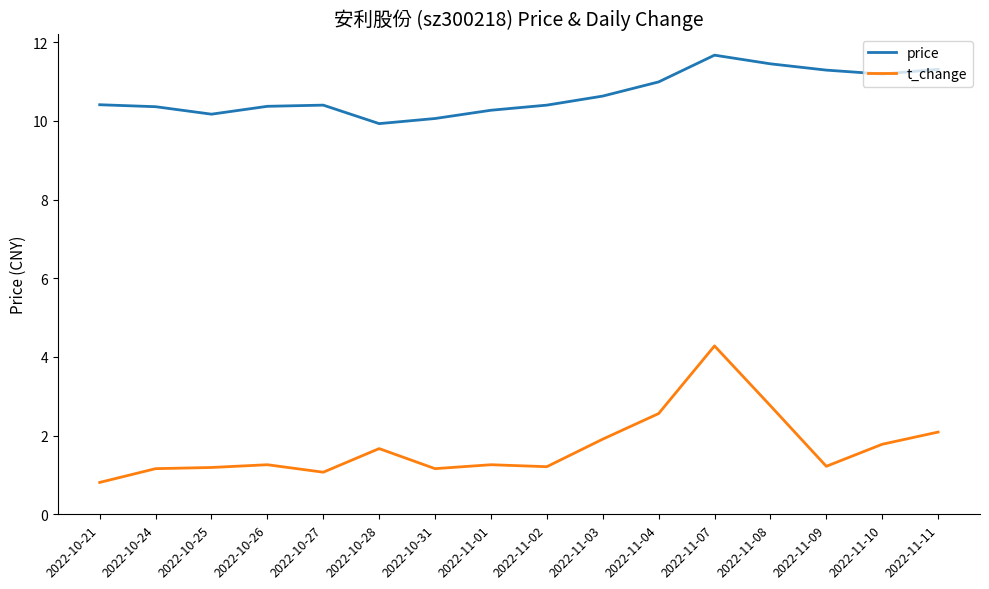

True or false: t_change and price intersect in this chart.

False